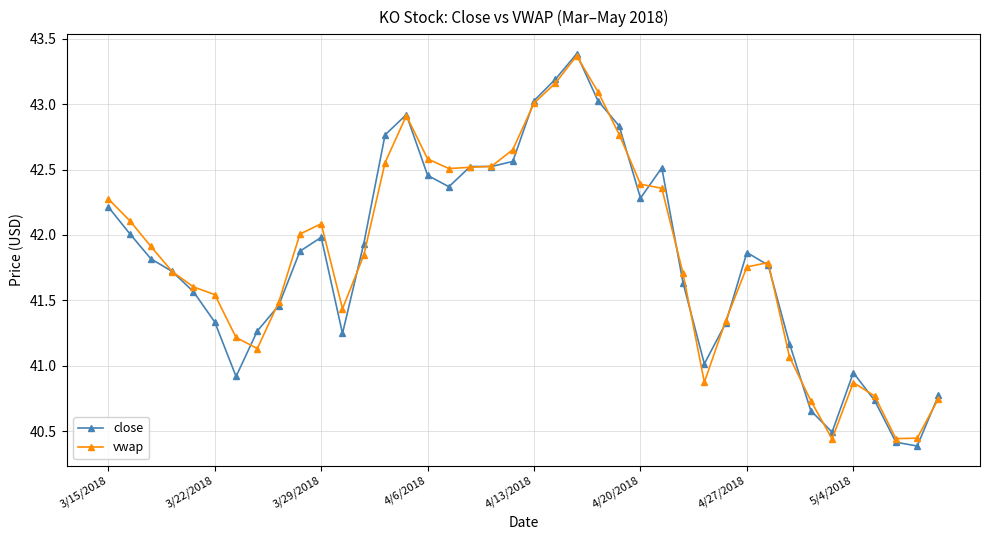

At how many categories does at least one series exceed 40?

40